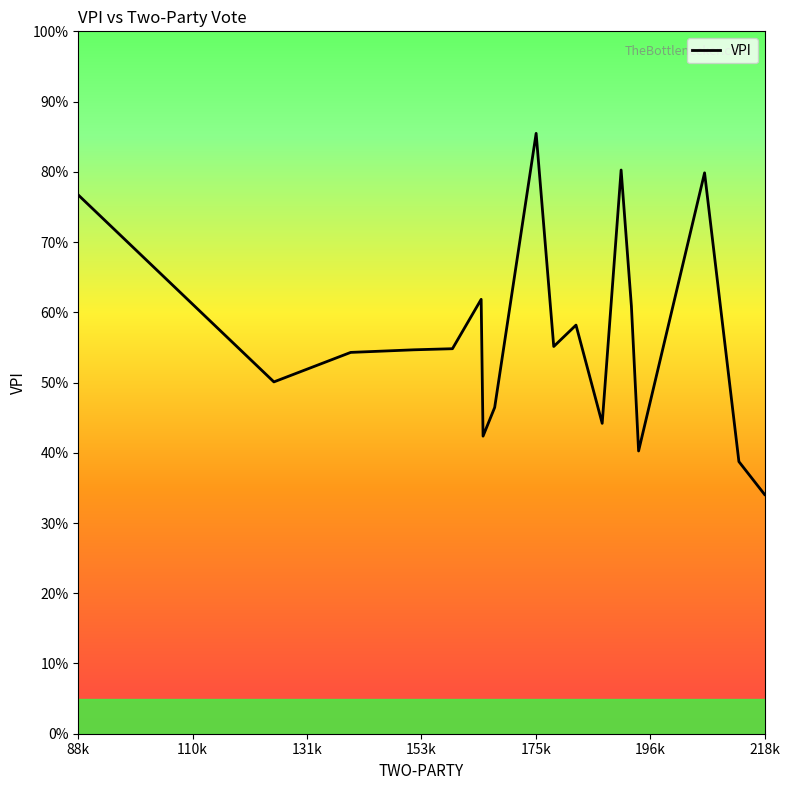

What is the value of the 12th point from the left?

0.4